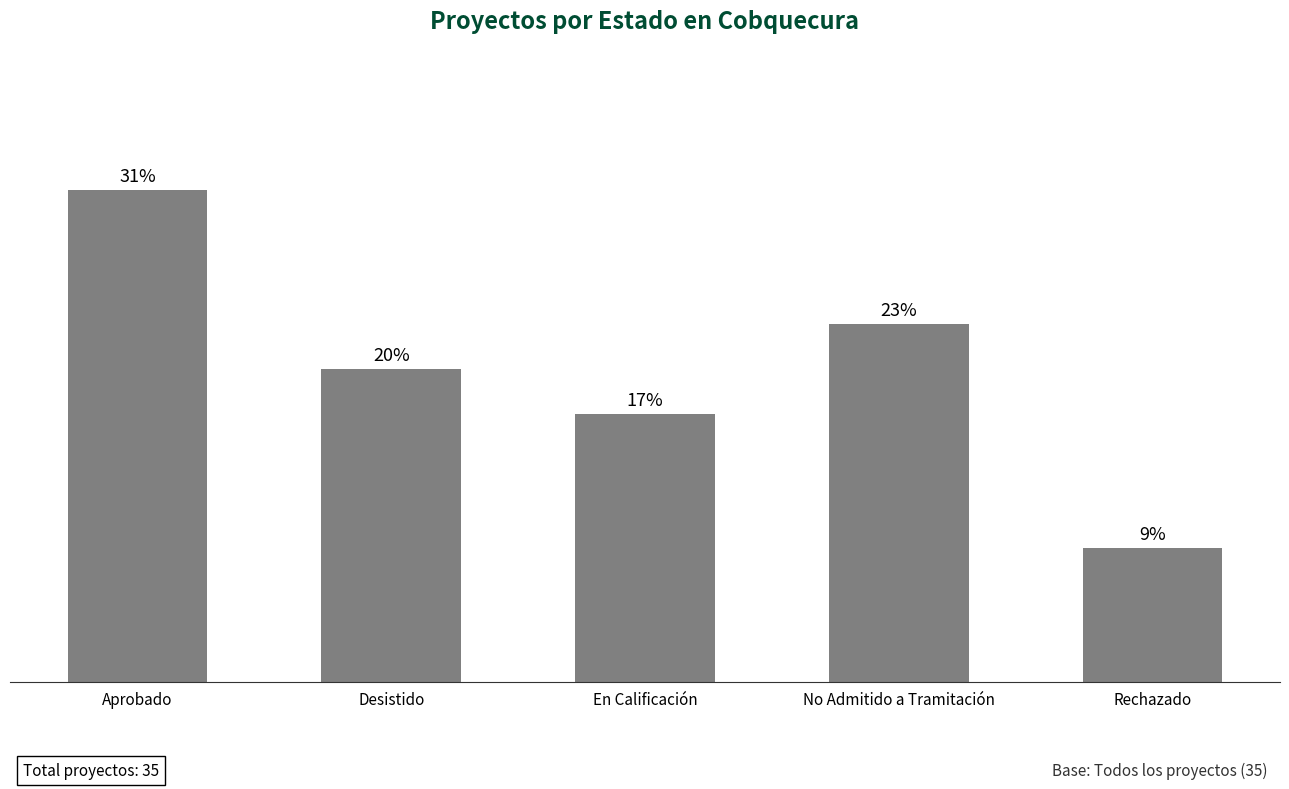

Rank the categories by value from highest to lowest.

Aprobado, No Admitido a Tramitación, Desistido, En Calificación, Rechazado